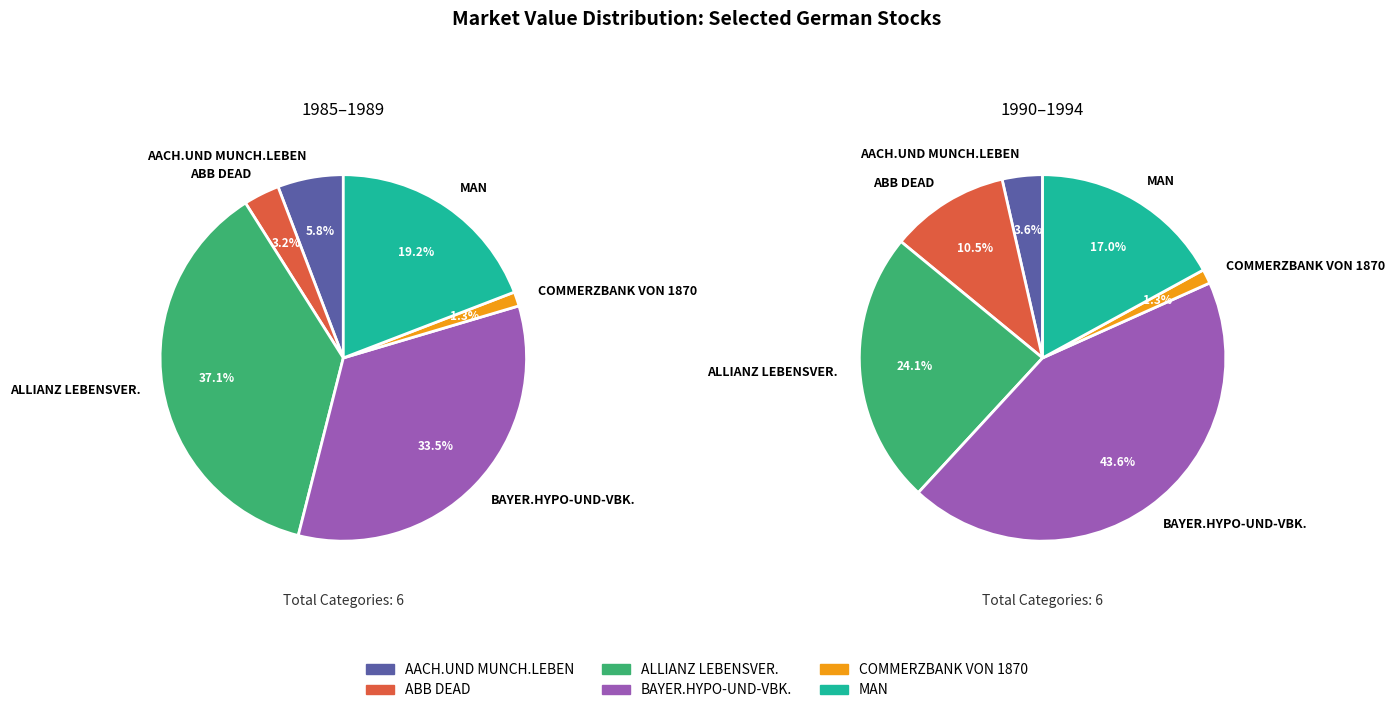

Which has a higher value, 6 or 3?

6